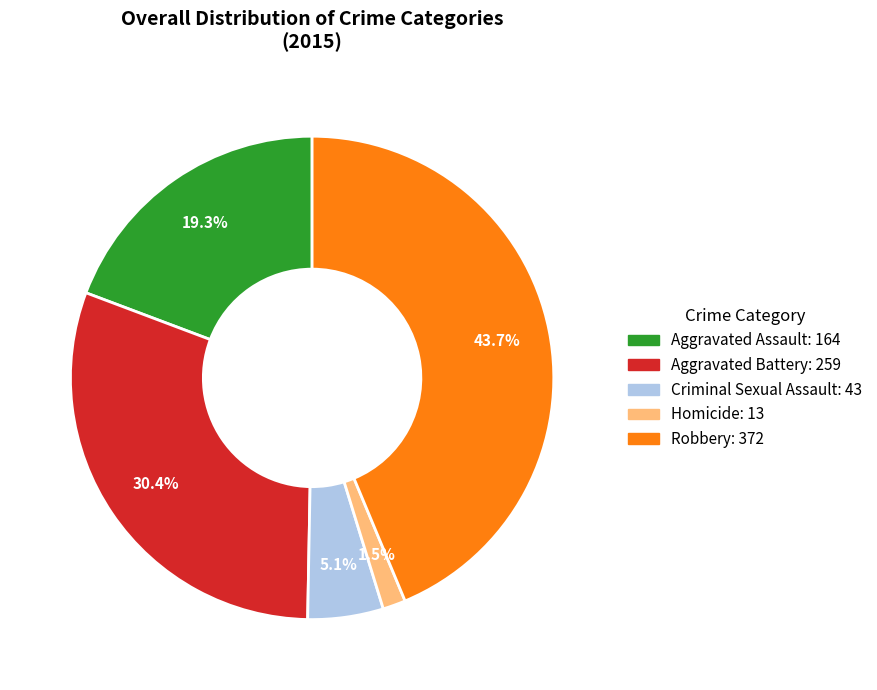

To the nearest percent, what portion does Aggravated Assault represent?

19%